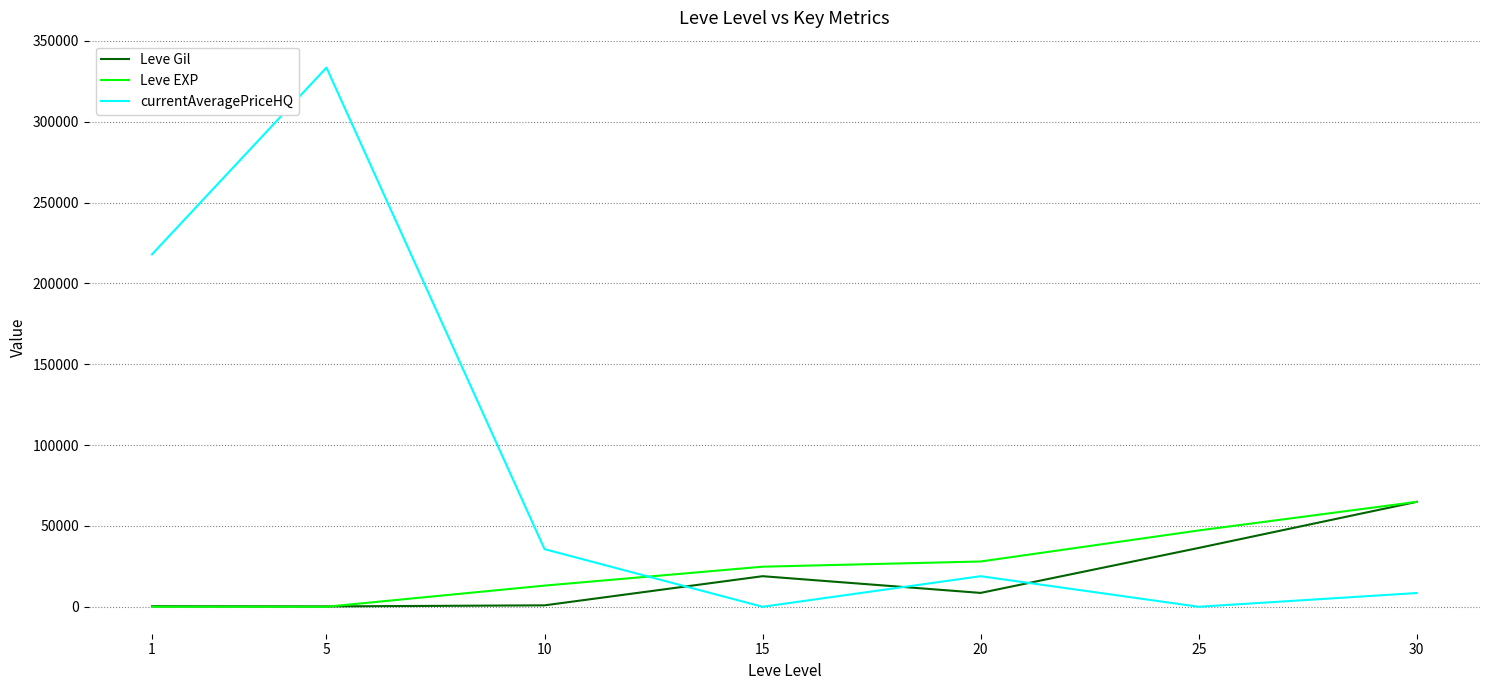

Which category has the highest value across all series?

5